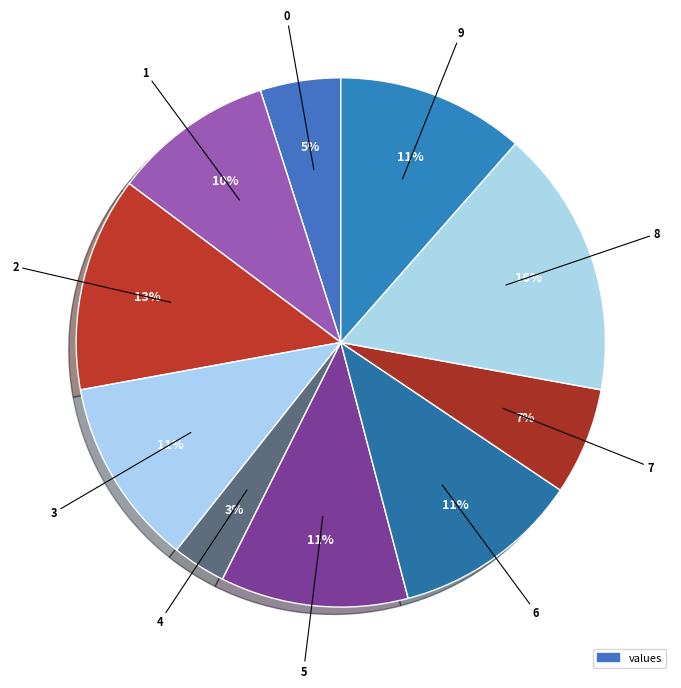

Count the number of slices in the pie.

10